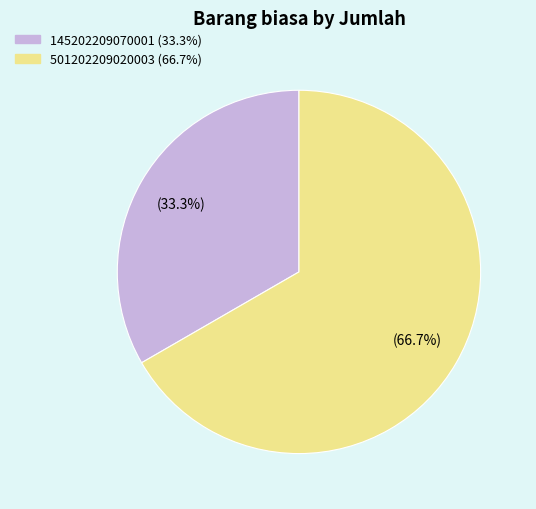

Is the sum of 501202209020003 and 145202209070001 greater than half?

Yes